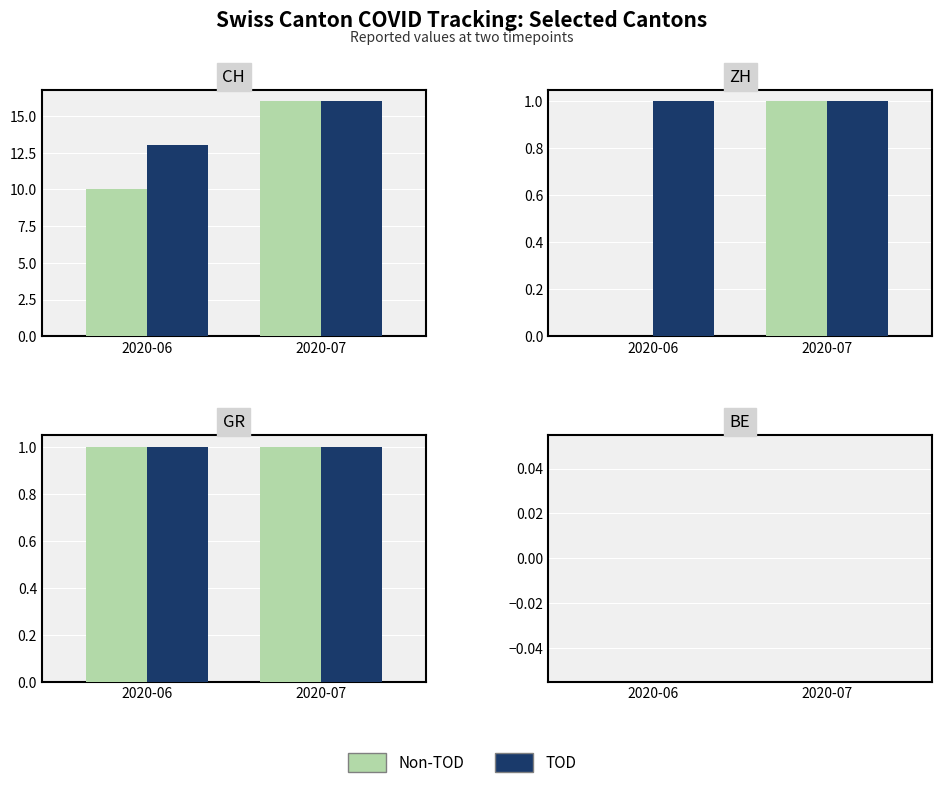

Are the bars horizontal?

No